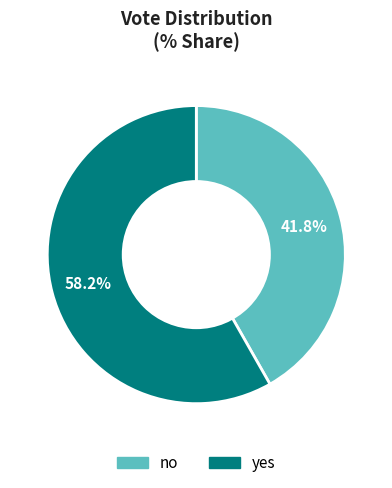

To the nearest percent, what portion does yes represent?

58%